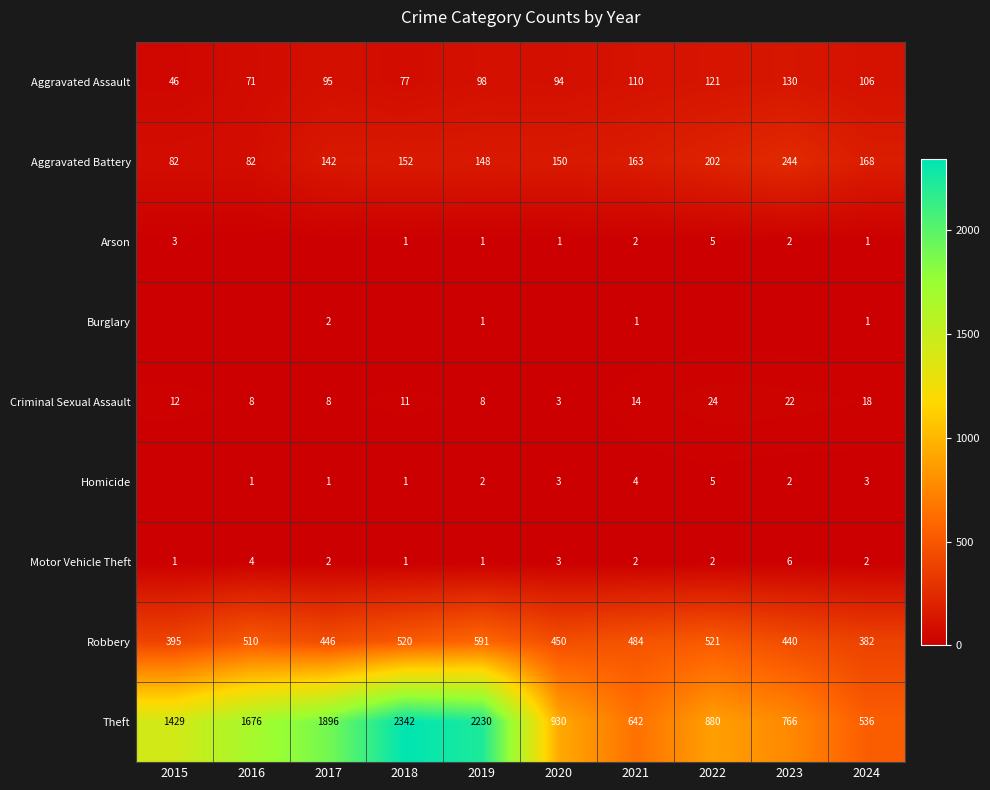

How many Criminal Sexual Assault values are between 8 and 18?

7